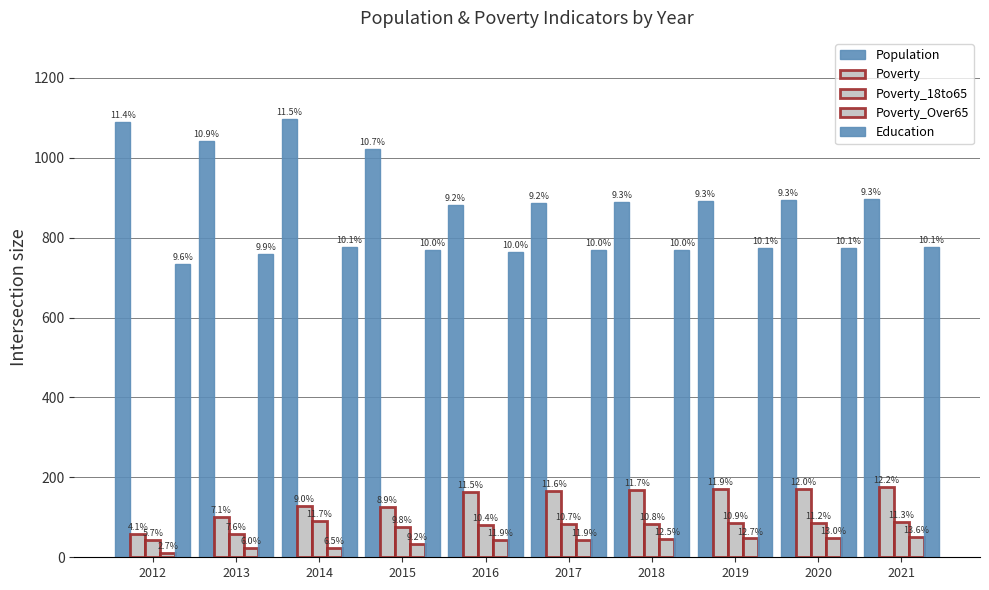

Is it true that Education equals 770 at 2018?

True